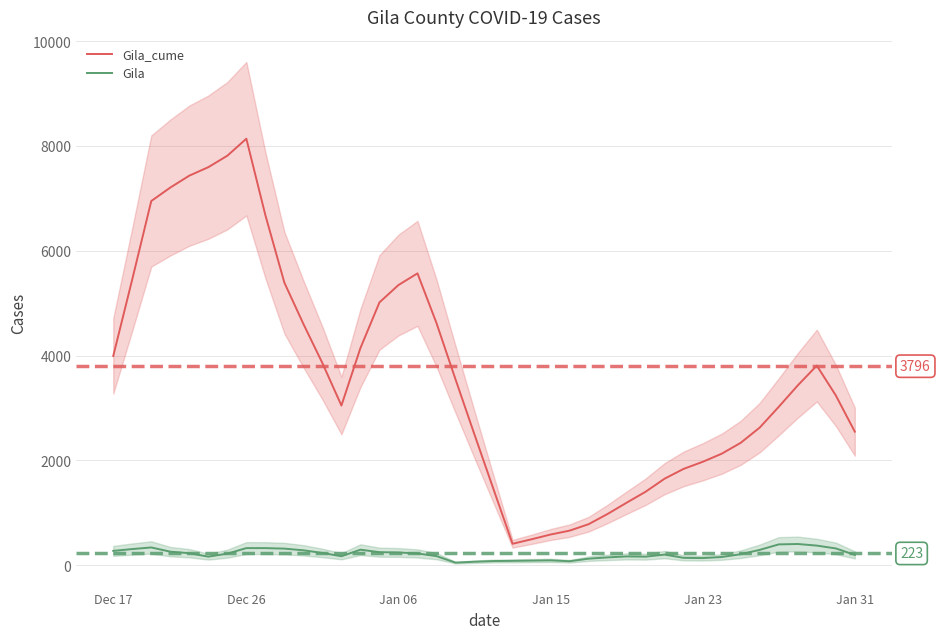

True or false: Gila and Gila_cume cross at least once.

False